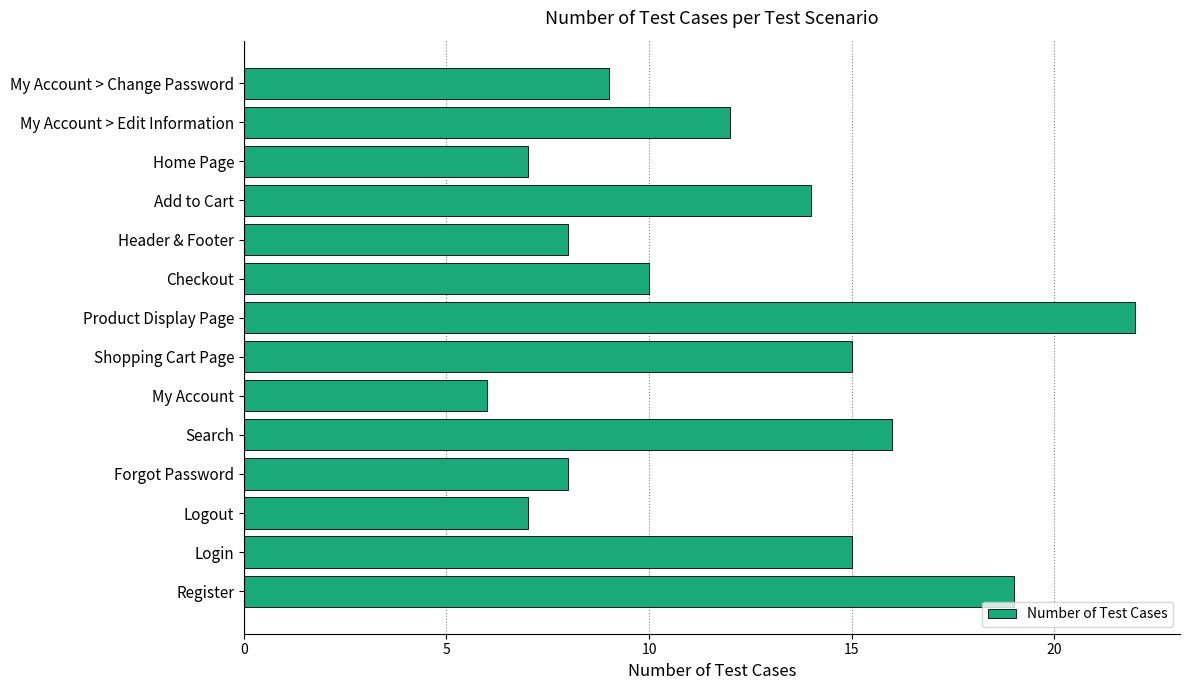

What is the difference between the values at Add to Cart and My Account > Change Password?

5